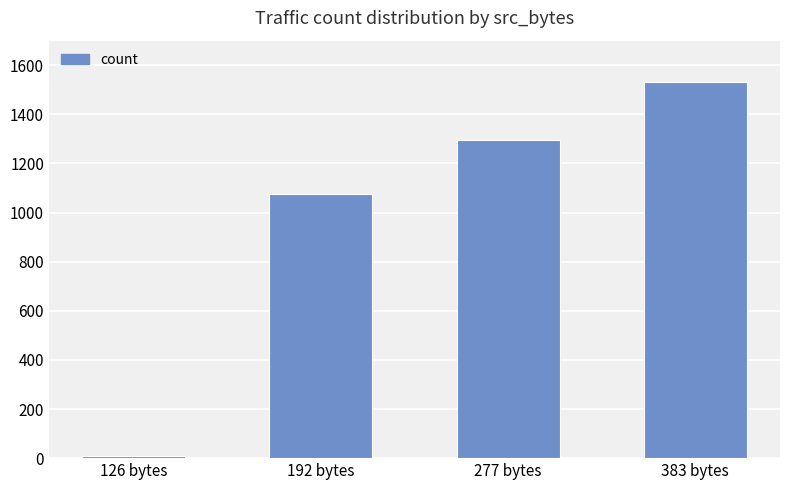

Where is the data nearest to the value 770?

192 bytes